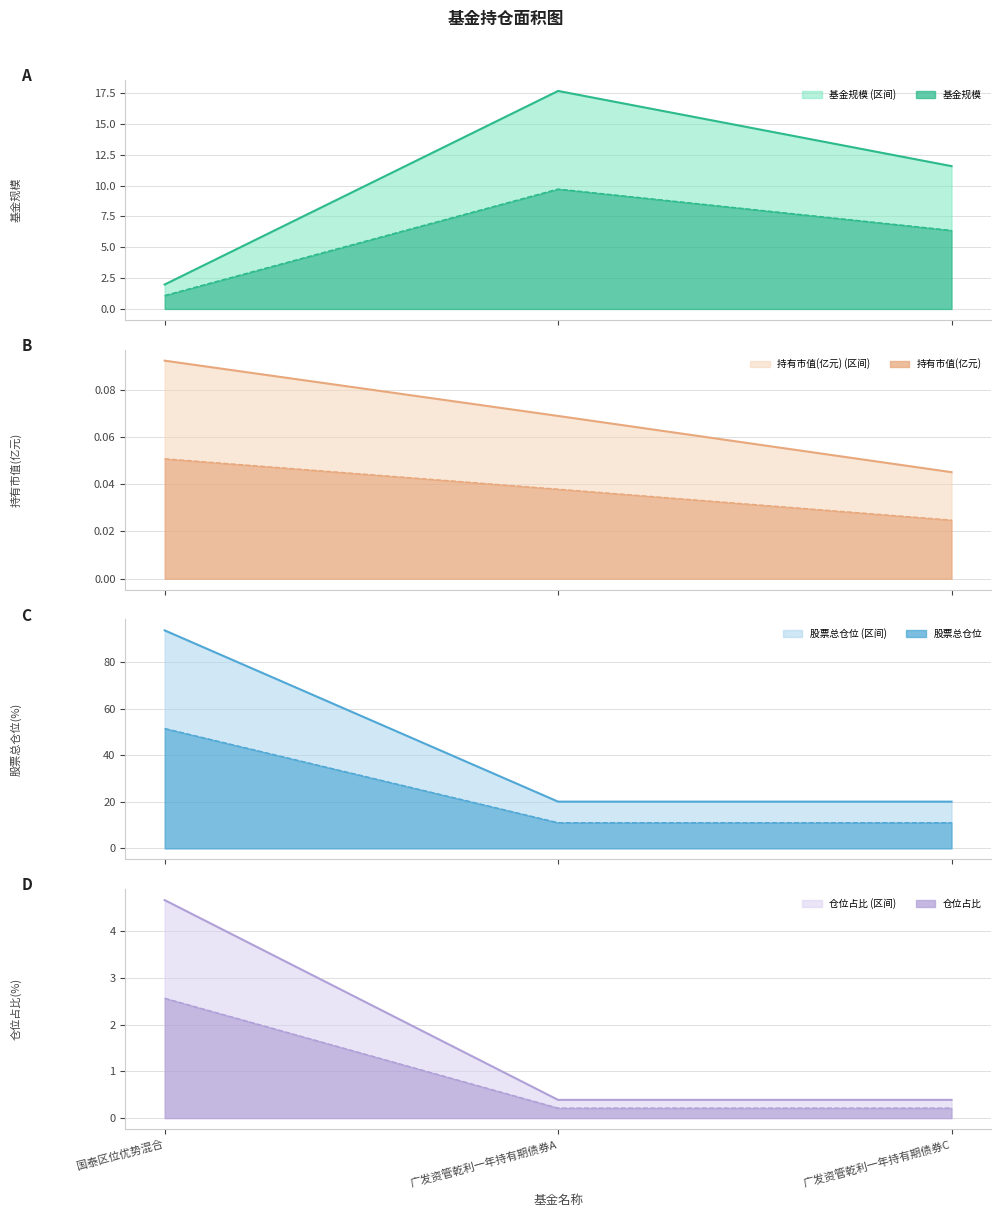

What is the label of the 1st point from the left?

国泰区位优势混合